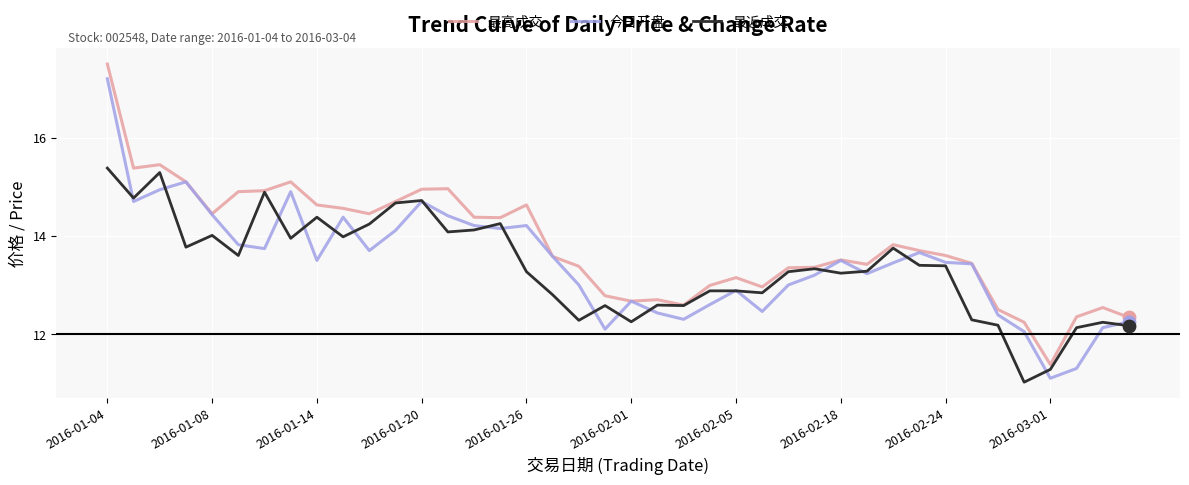

Which series has the largest total across all categories?

最高成交